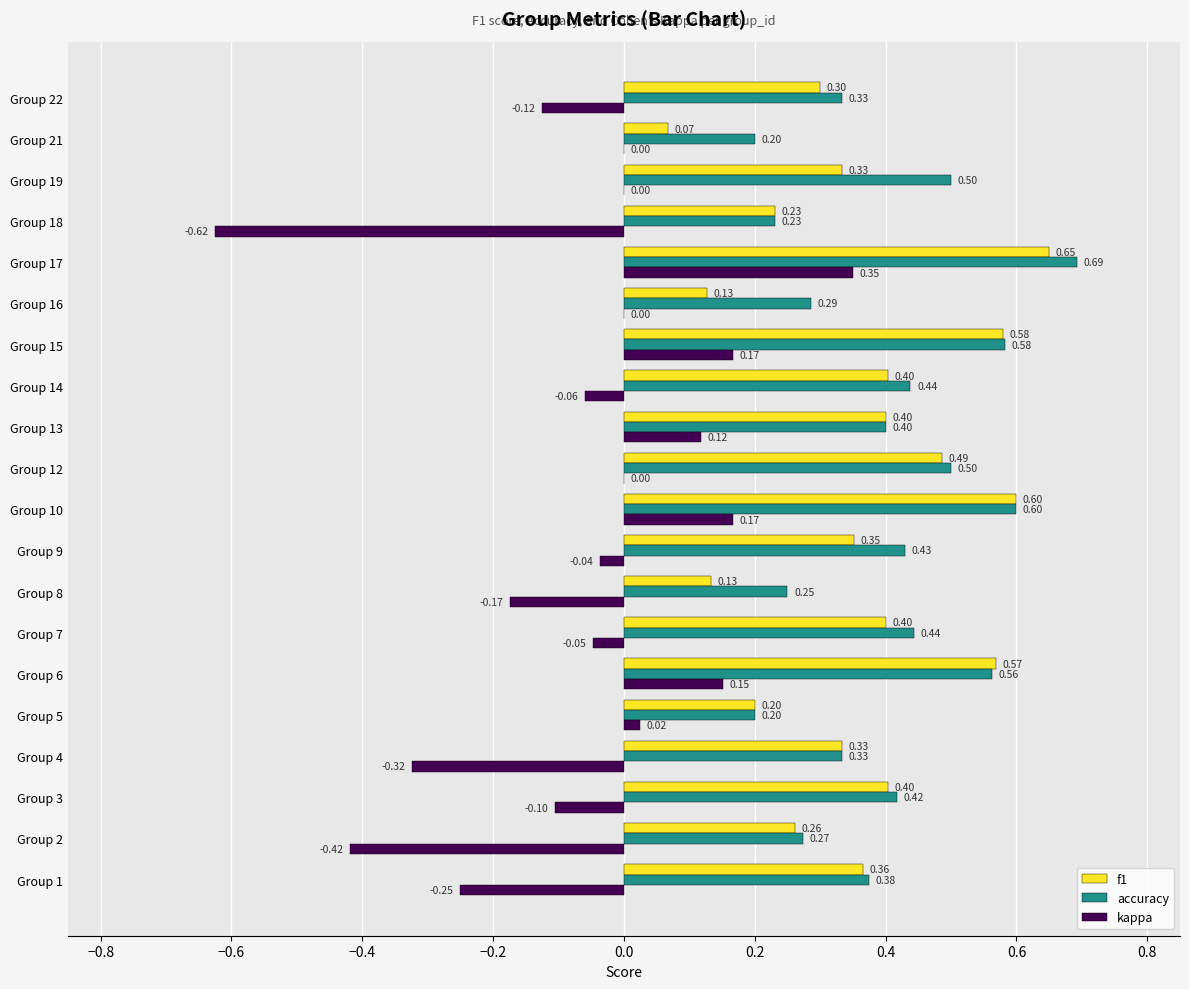

Which series changed the most between Group 13 and Group 19?

kappa